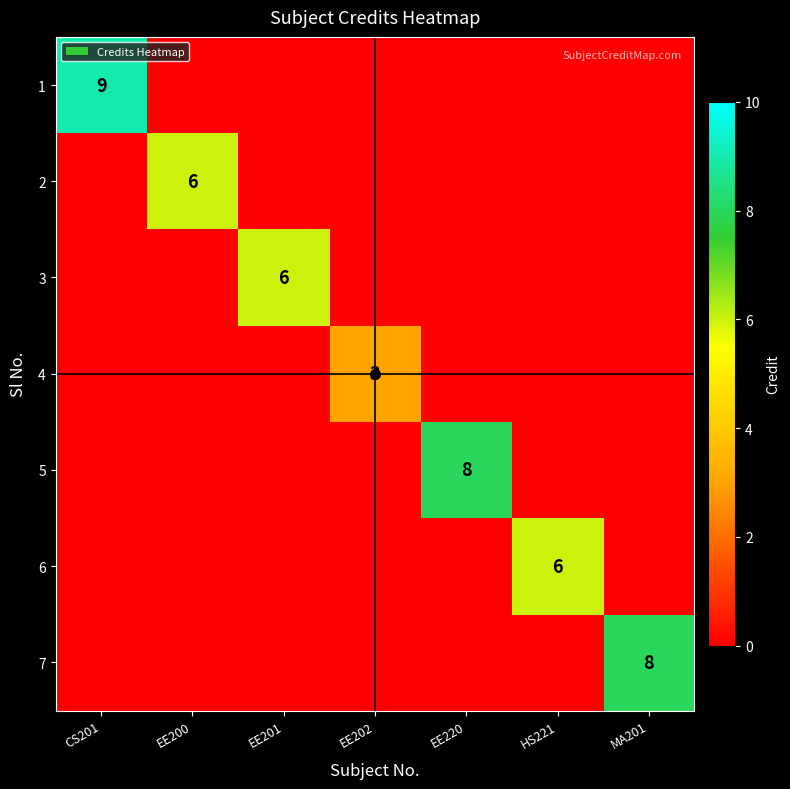

List the labels in order of 6 value, smallest first.

CS201, EE200, EE201, EE202, EE220, MA201, HS221